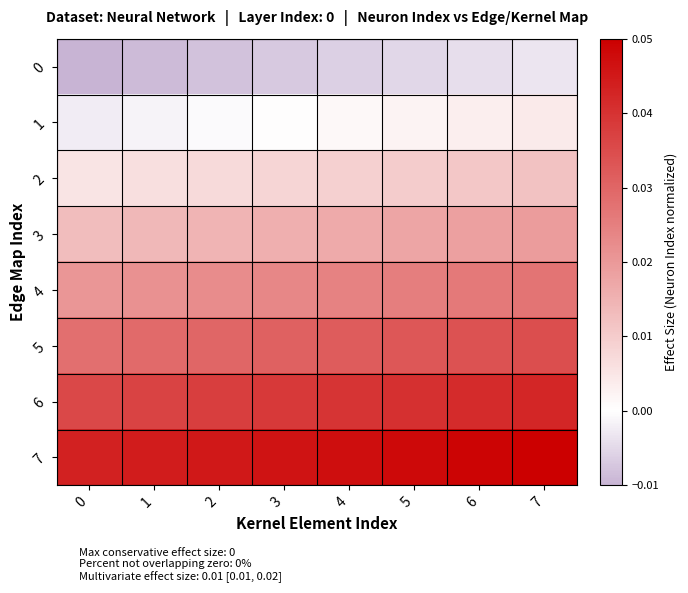

Reading left to right, what are all the values shown in this chart?

0: 0=-0.0	1=-0.0	2=-0.0	3=-0.0	4=-0.0	5=-0.0	6=-0.0	7=-0.0
1: 0=-0.0	1=-0.0	2=-0.0	3=0.0	4=0.0	5=0.0	6=0.0	7=0.0
2: 0=0.0	1=0.0	2=0.0	3=0.0	4=0.0	5=0.0	6=0.0	7=0.0
3: 0=0.0	1=0.0	2=0.0	3=0.0	4=0.0	5=0.0	6=0.0	7=0.0
4: 0=0.0	1=0.0	2=0.0	3=0.0	4=0.0	5=0.0	6=0.0	7=0.0
5: 0=0.0	1=0.0	2=0.0	3=0.0	4=0.0	5=0.0	6=0.0	7=0.0
6: 0=0.0	1=0.0	2=0.0	3=0.0	4=0.0	5=0.0	6=0.0	7=0.0
7: 0=0.0	1=0.0	2=0.0	3=0.0	4=0.0	5=0.0	6=0.0	7=0.1